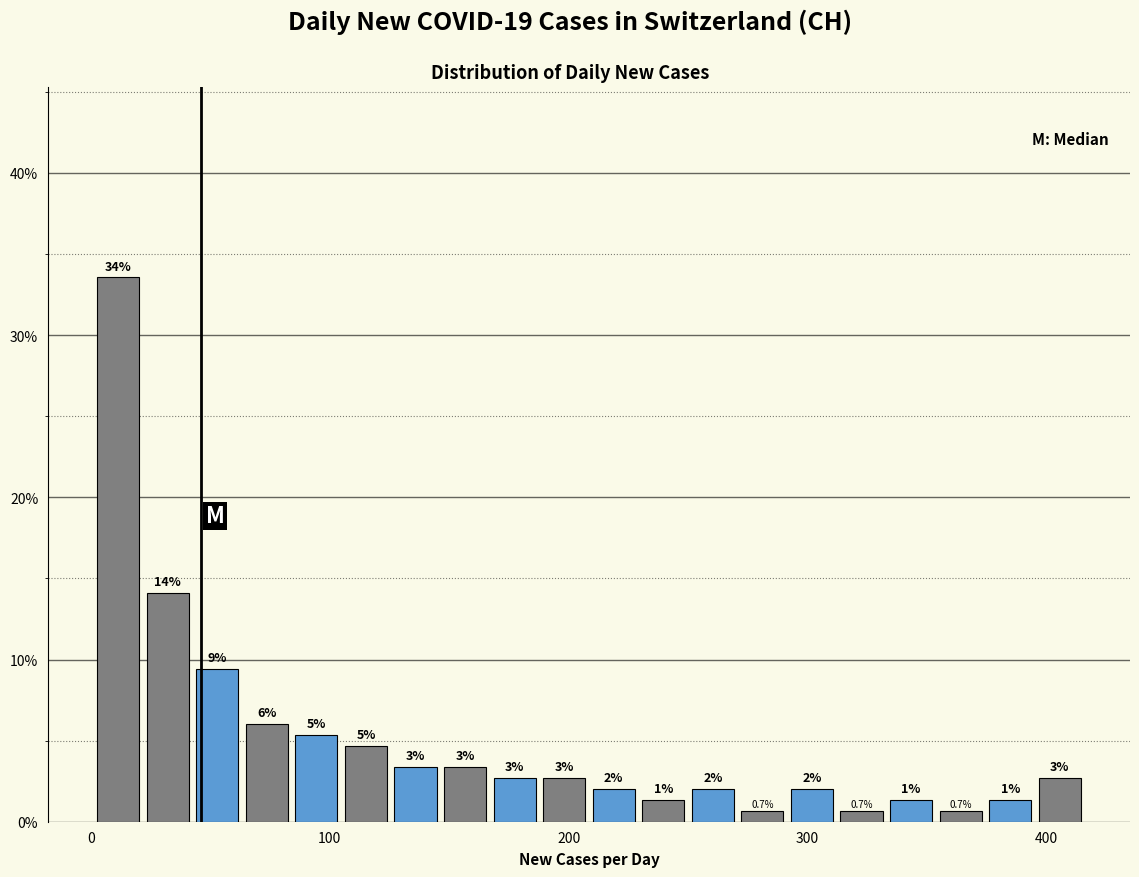

Around what value on the x-axis is the tallest bar? Give the approximate position of its centre, as read against the axis.

10